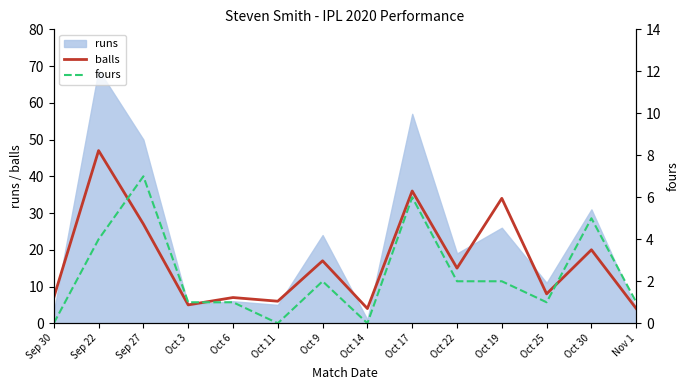

What is the label of the 2nd point from the left?

Sep 22